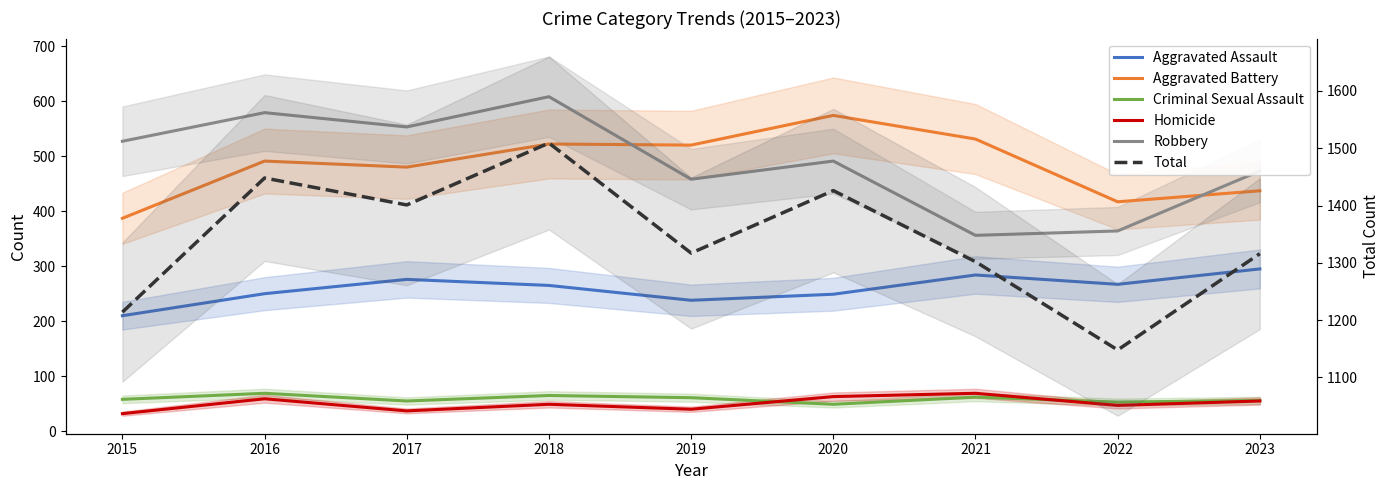

At how many categories does at least one series exceed 1439?

2